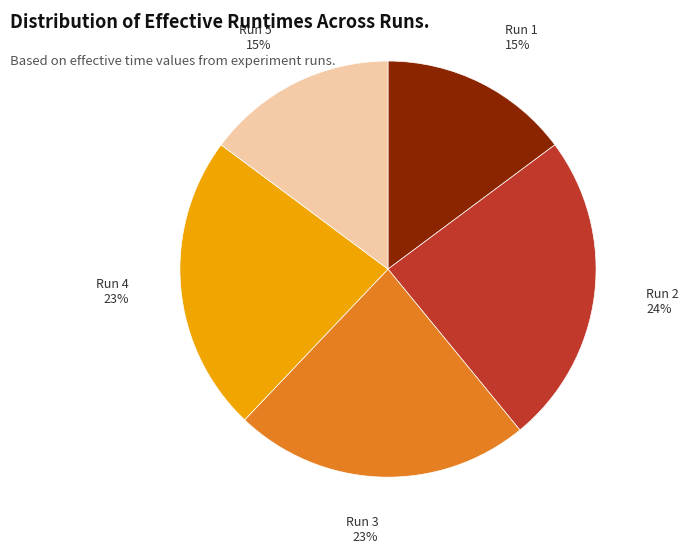

Which category has the biggest portion of the pie?

Run 2